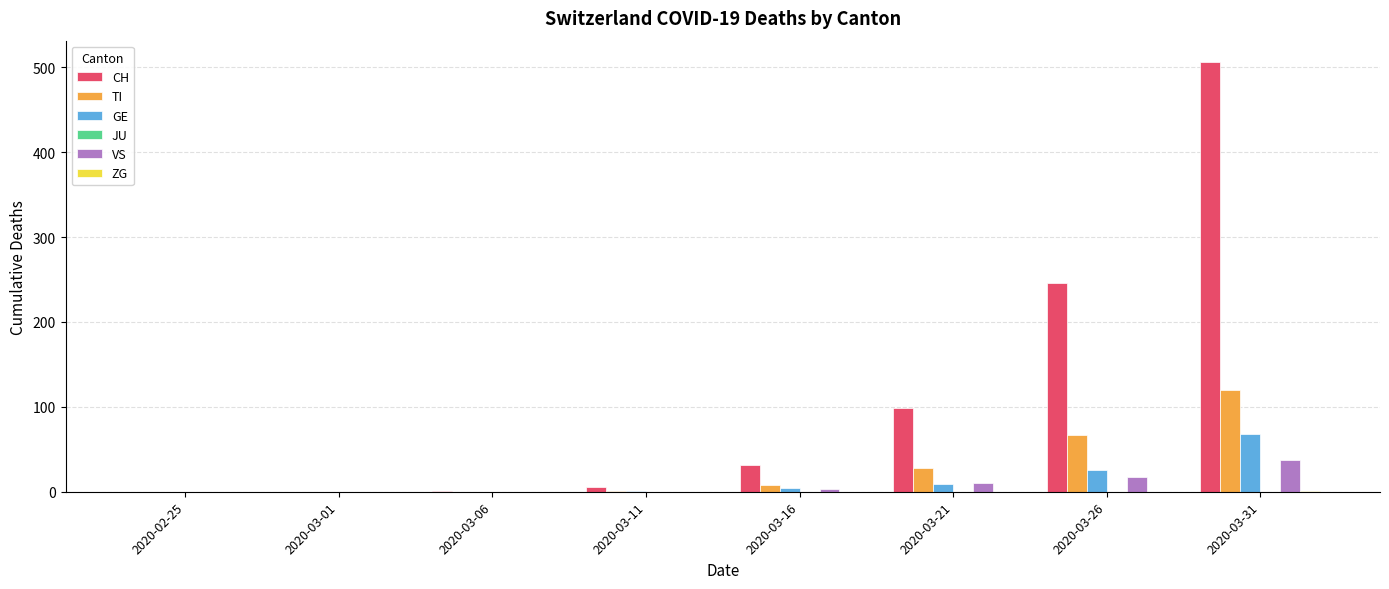

At which label is CH closest to 253?

2020-03-26